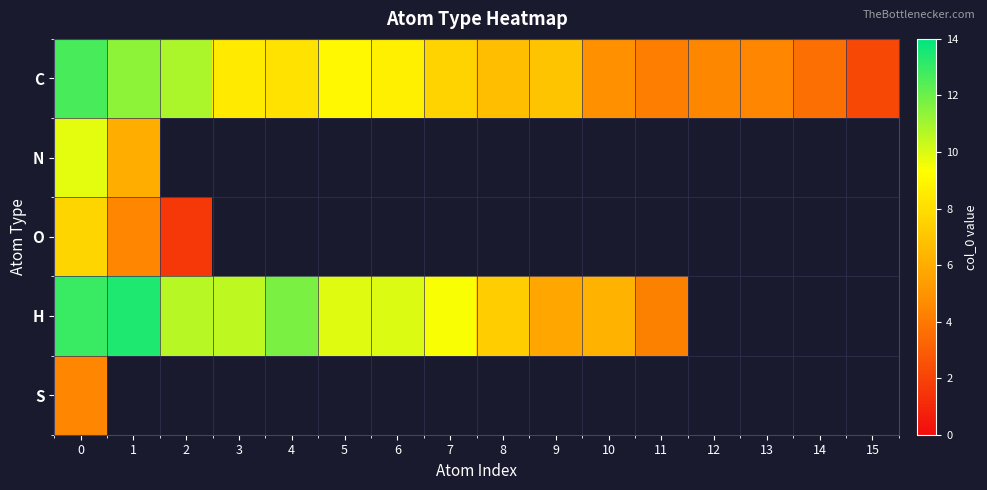

Which series has the widest spread of values?

C